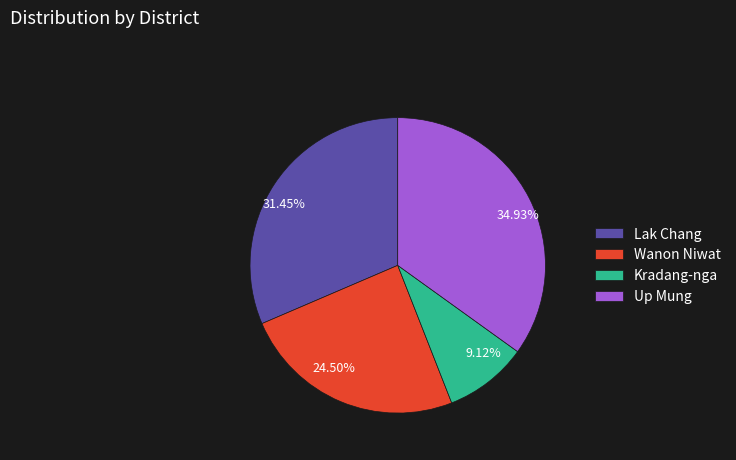

Which category has the biggest portion of the pie?

Up Mung